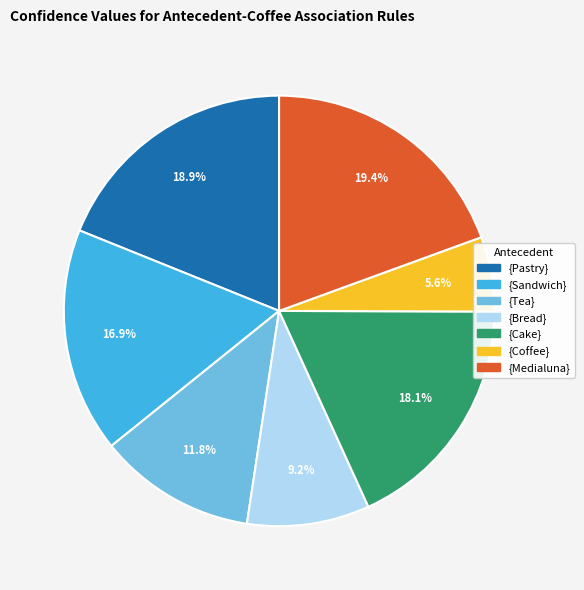

Which slice is the largest?

{Medialuna}